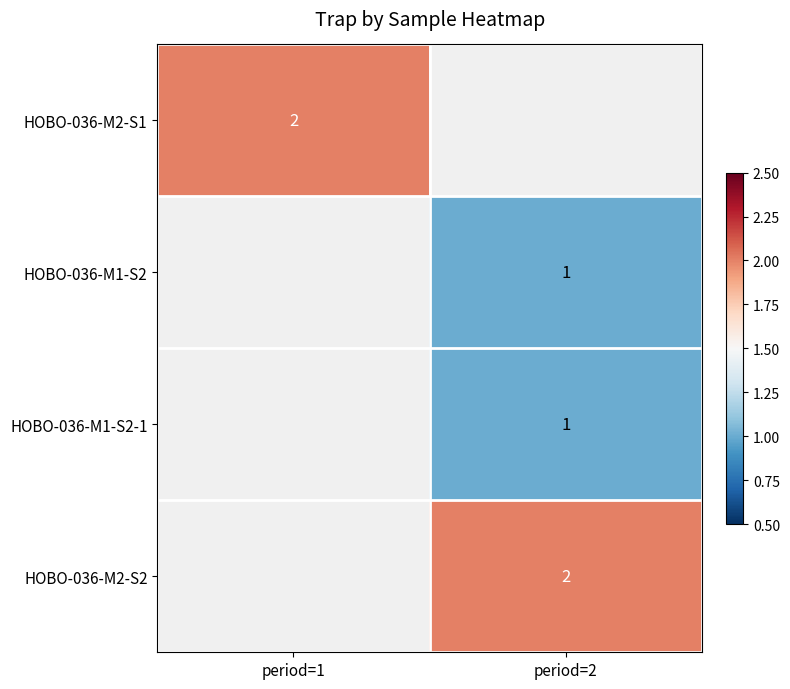

Is it true that HOBO-036-M1-S2-1 equals 1 at period=2?

True